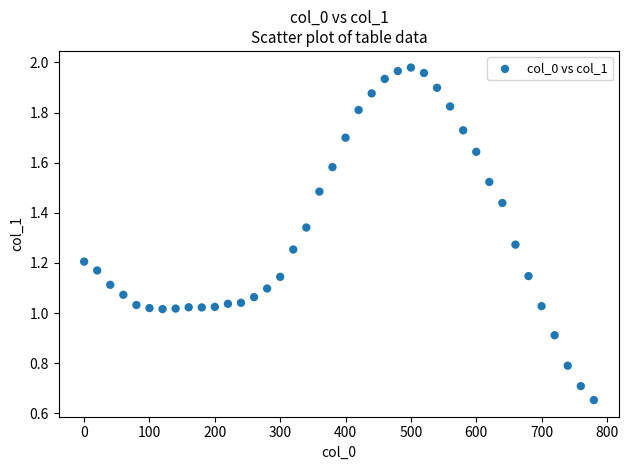

What is the range of X values (max minus min)?

780.0